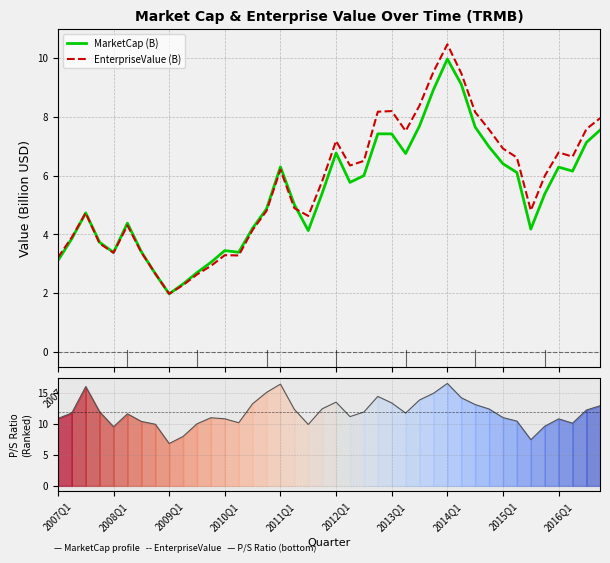

The value of EnterpriseValue (B) at 2008Q1 is 3.4. True or false?

True